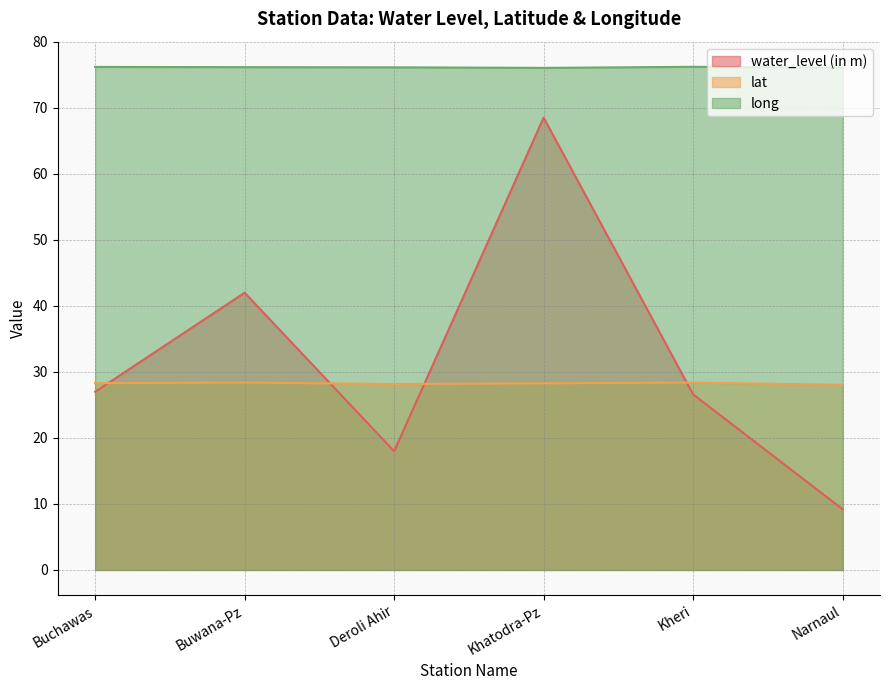

Reading left to right, list all the values displayed in this chart.

water_level (in m): Buchawas=27.0	Buwana-Pz=42.0	Deroli Ahir=18.0	Khatodra-Pz=68.5	Kheri=26.6	Narnaul=9.2
lat: Buchawas=28.3	Buwana-Pz=28.4	Deroli Ahir=28.2	Khatodra-Pz=28.3	Kheri=28.4	Narnaul=28.1
long: Buchawas=76.2	Buwana-Pz=76.2	Deroli Ahir=76.2	Khatodra-Pz=76.1	Kheri=76.2	Narnaul=76.1